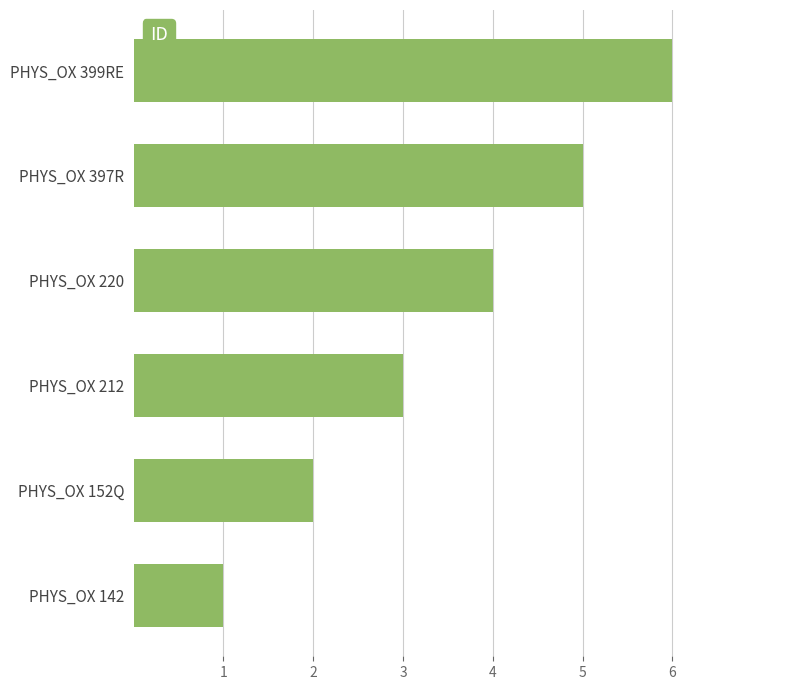

Rank the categories by value from highest to lowest.

PHYS_OX 399RE, PHYS_OX 397R, PHYS_OX 220, PHYS_OX 212, PHYS_OX 152Q, PHYS_OX 142